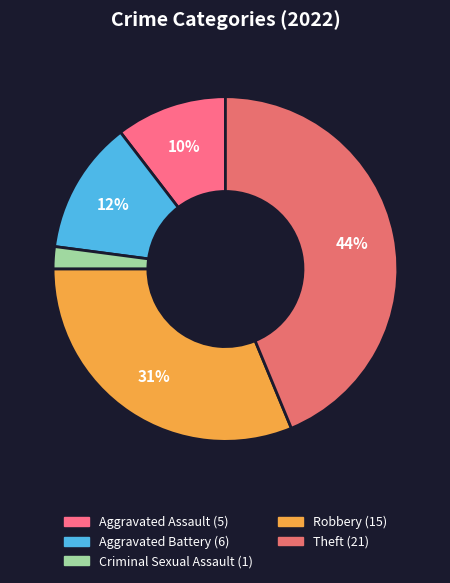

How many slices are in this pie chart?

5